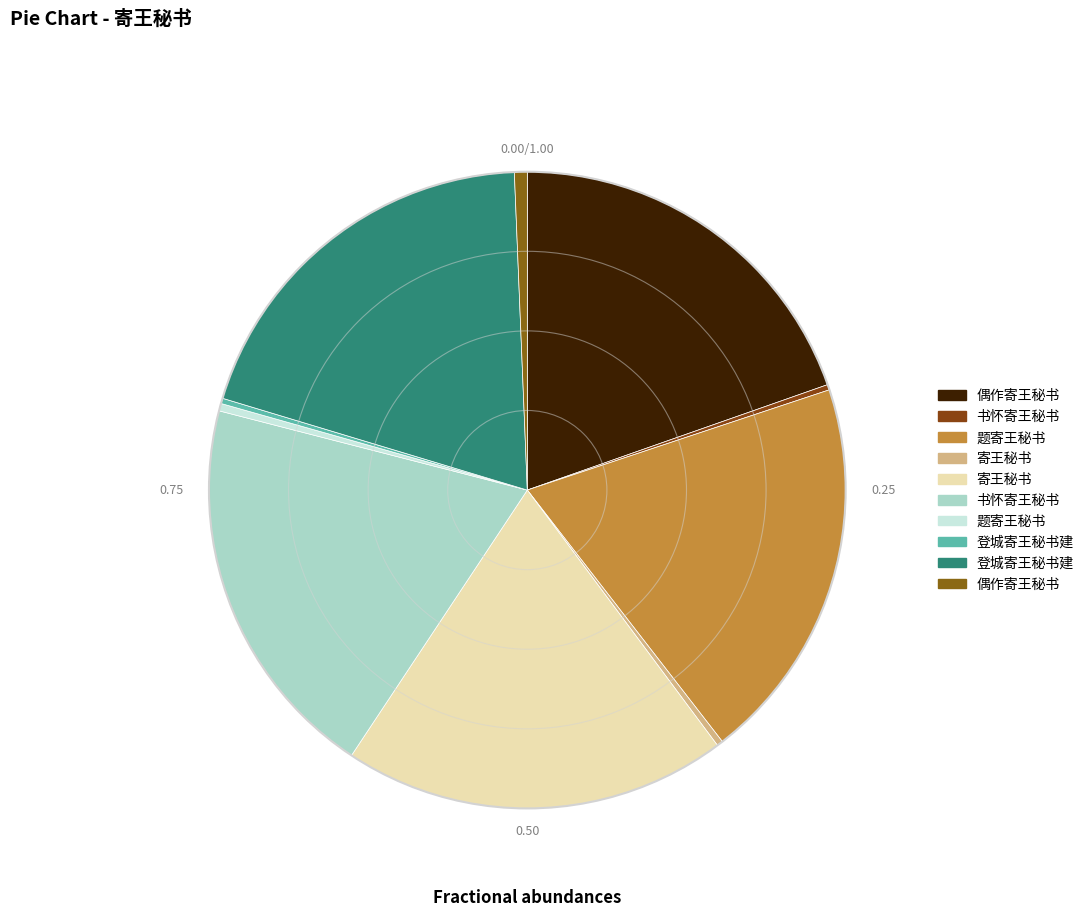

How many segments does this pie chart have?

10